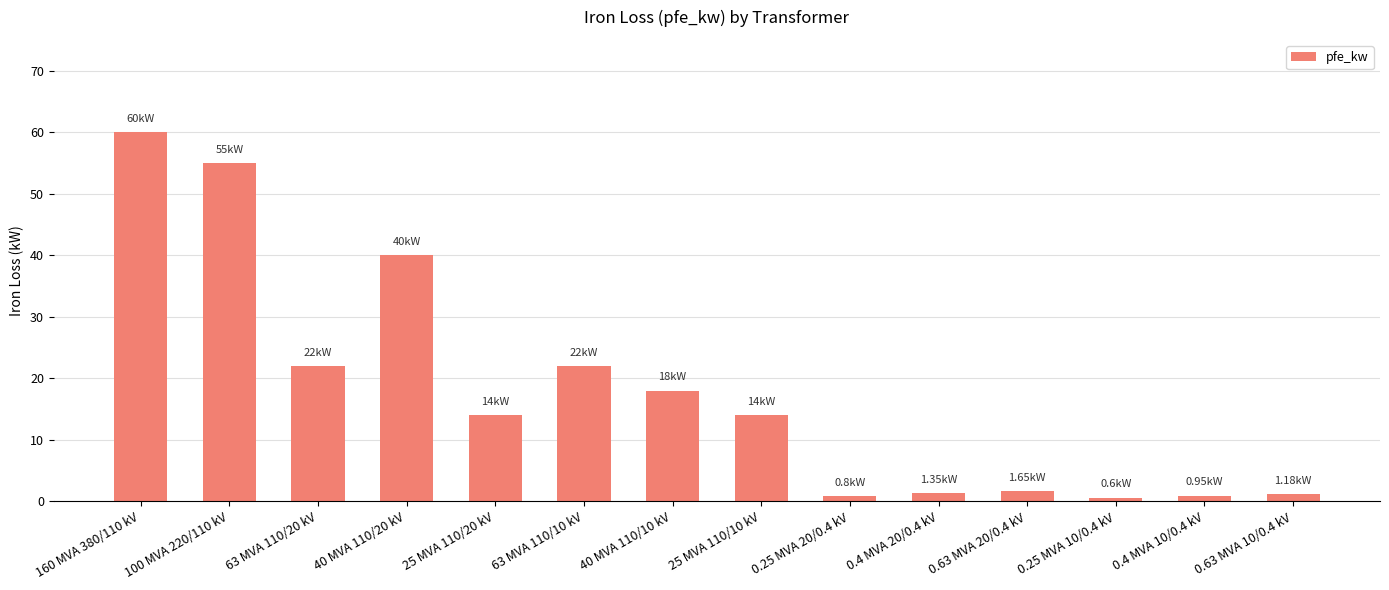

What is the label of the 12th bar from the left?

0.25 MVA 10/0.4 kV